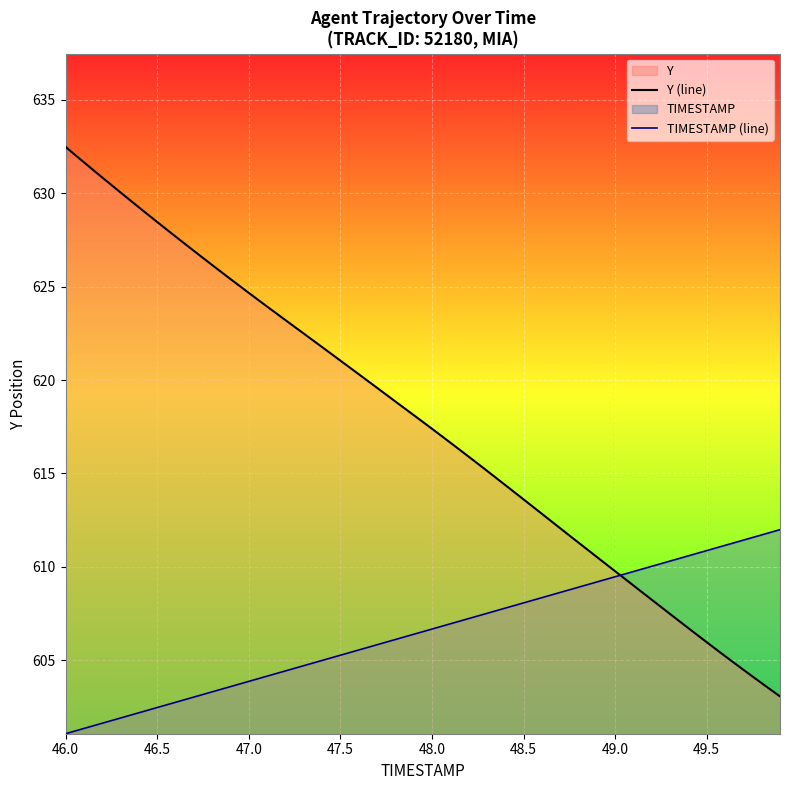

What is the total value across all series at 48.0?

1224.1